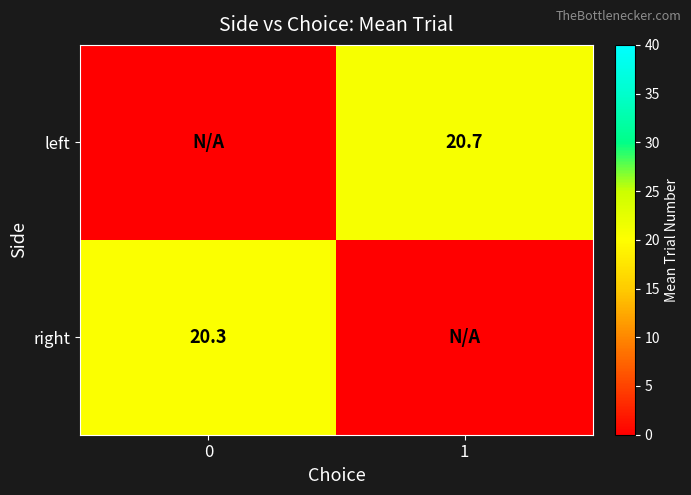

Between 1 and 0, which is larger?

1